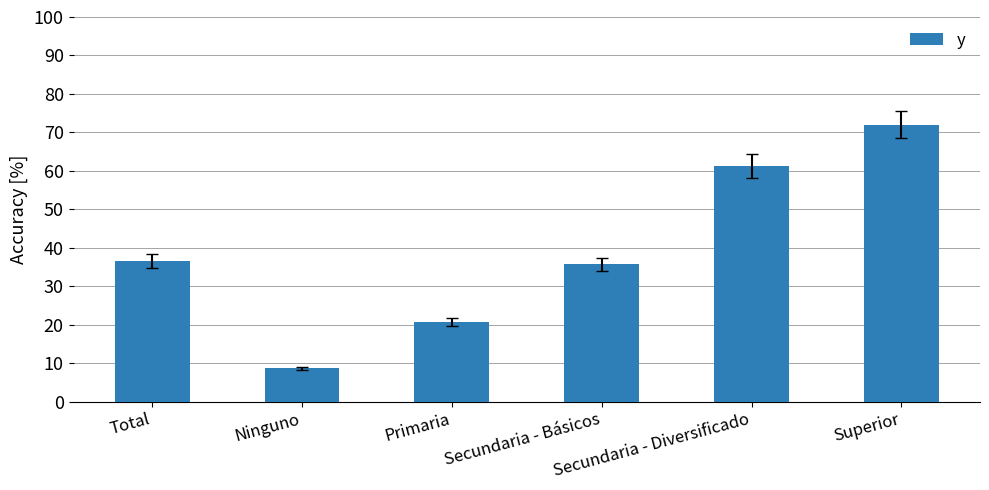

What is the change in value from Ninguno to Primaria?

+11.9